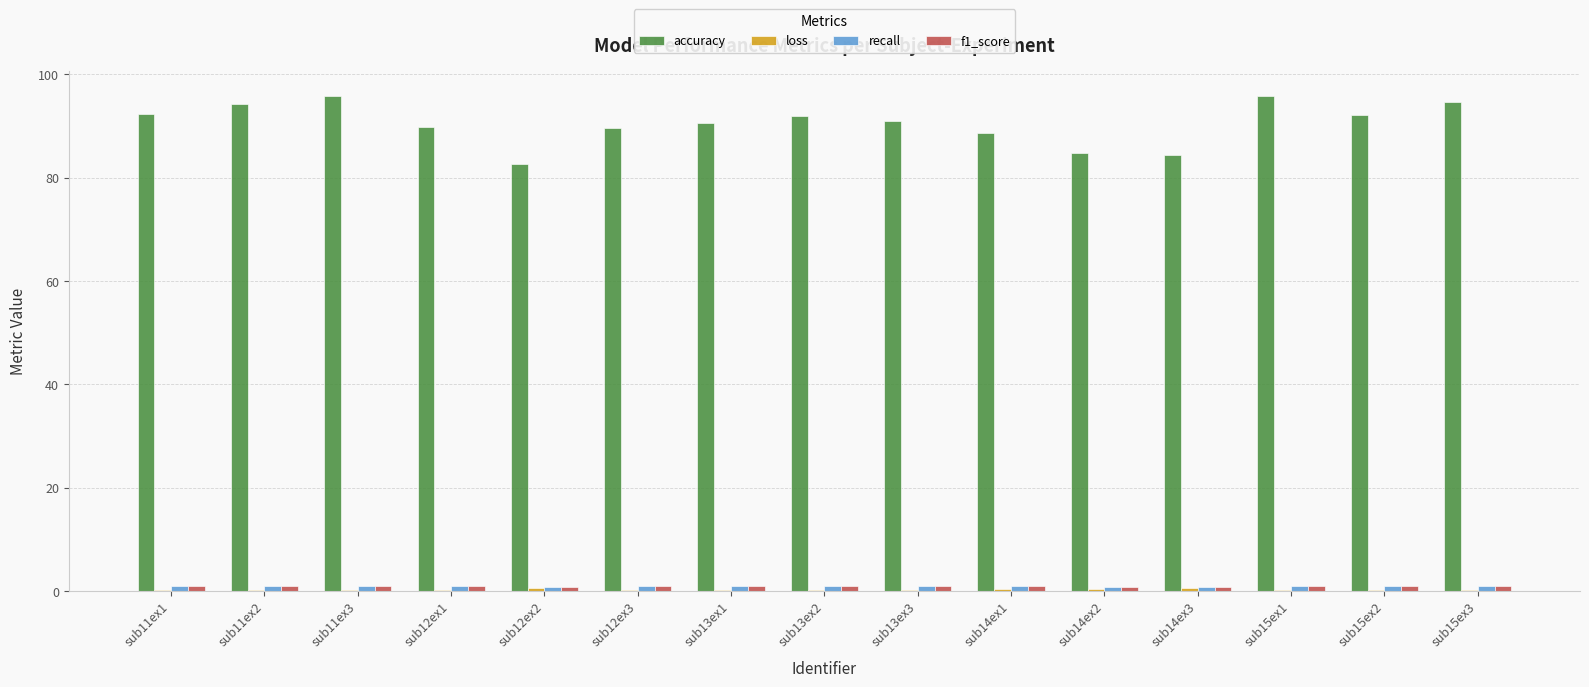

Which series has the largest total across all categories?

accuracy